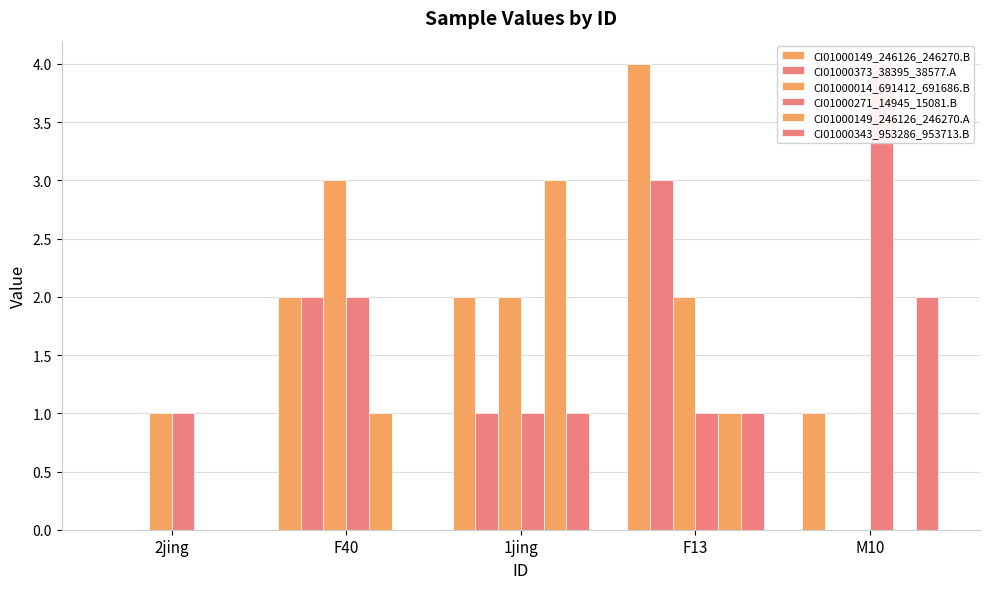

Where is CI01000014_691412_691686.B nearest to the value 1?

2jing